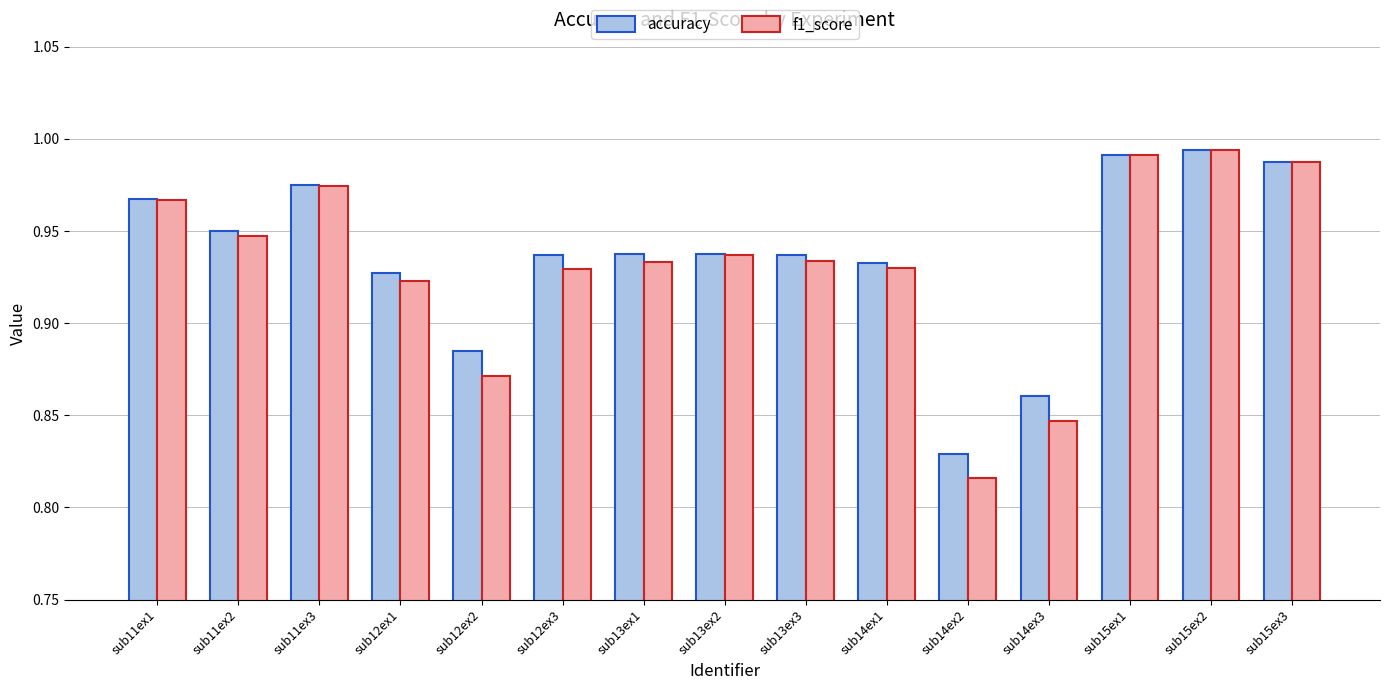

Which category has the lowest value in the accuracy series?

sub14ex2